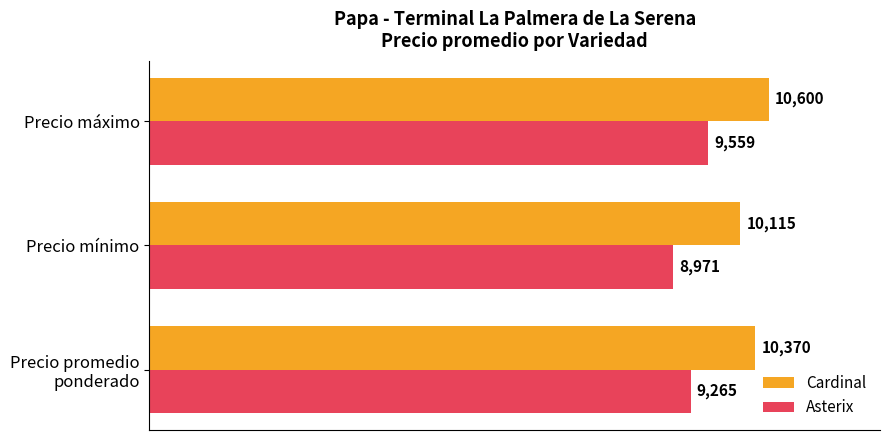

What is the highest value of the Asterix series?

9559